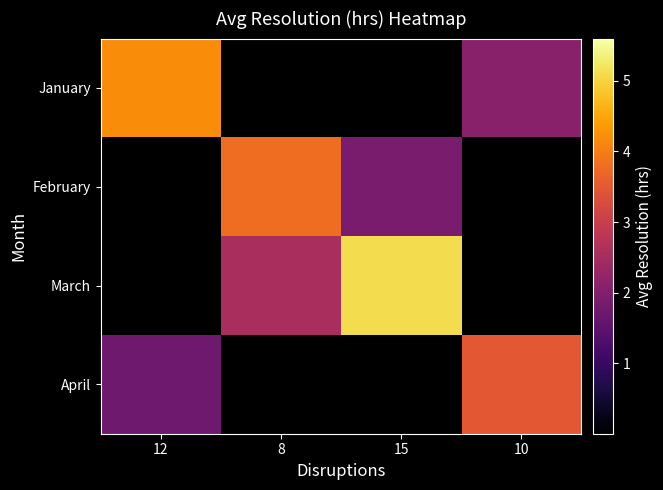

Reading left to right, list all the values displayed in this chart.

January: 12=4.2	8=0.0	15=0.0	10=2.1
February: 12=0.0	8=3.8	15=1.9	10=0.0
March: 12=0.0	8=2.5	15=5.1	10=0.0
April: 12=1.8	8=0.0	15=0.0	10=3.5